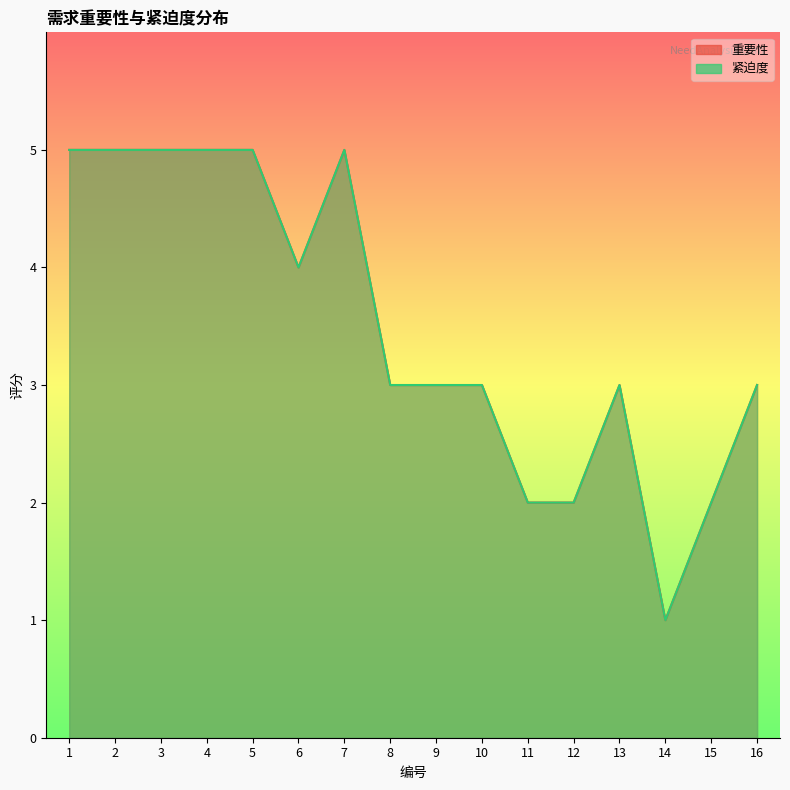

True or false: 重要性 has a value of 5 at 4.

True